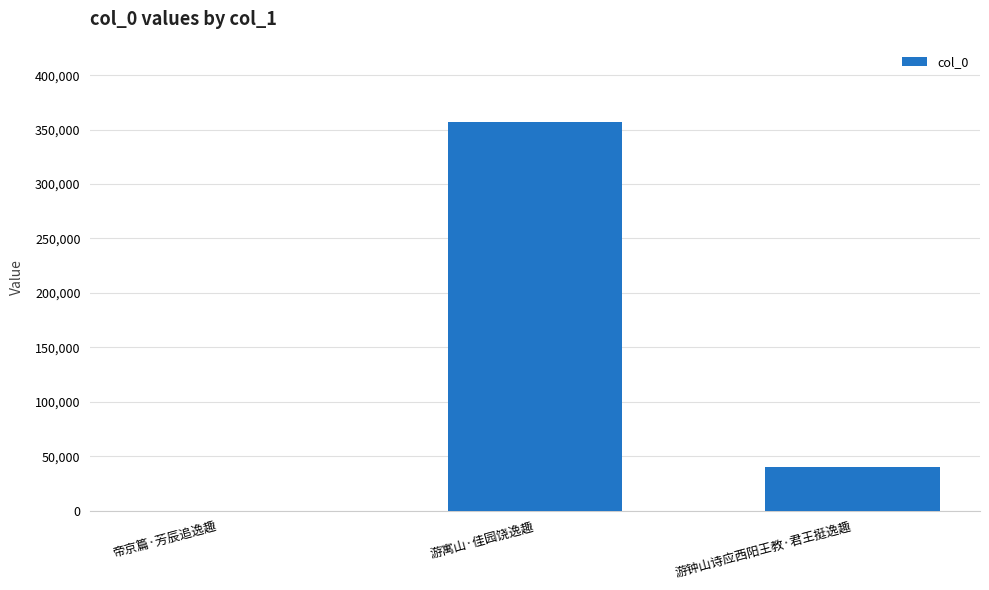

True or false: the data shows 54777 at 游钟山诗应西阳王教·君王挺逸趣.

False